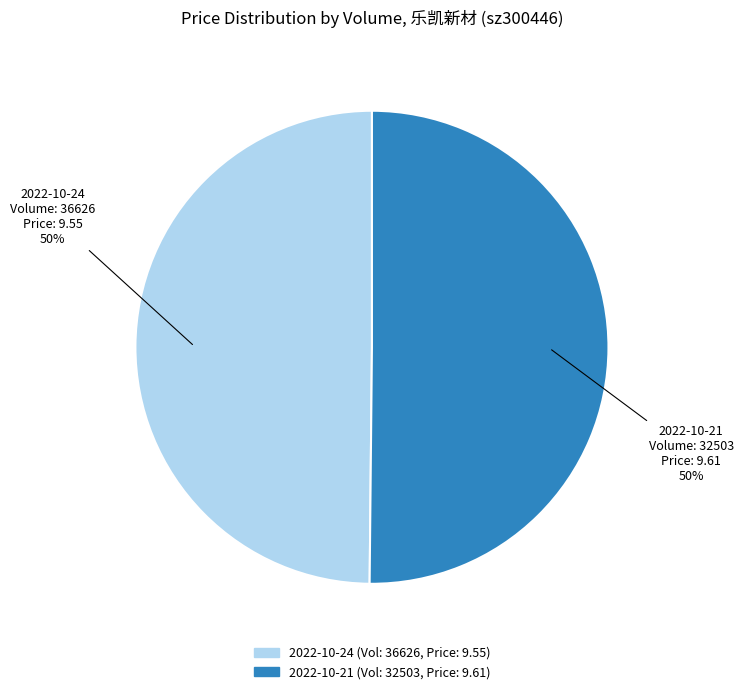

To the nearest percent, what is the average slice percentage?

50%